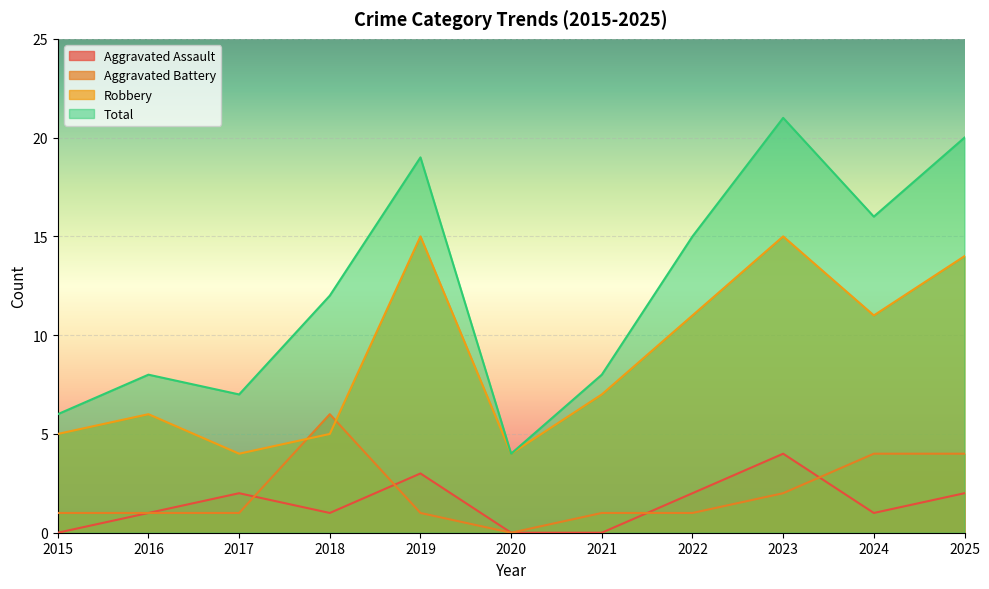

Reading left to right, extract all data points from this chart.

Aggravated Assault: 0	1	2	1	3	0	0	2	4	1	2
Aggravated Battery: 1	1	1	6	1	0	1	1	2	4	4
Robbery: 5	6	4	5	15	4	7	11	15	11	14
Total: 6	8	7	12	19	4	8	15	21	16	20